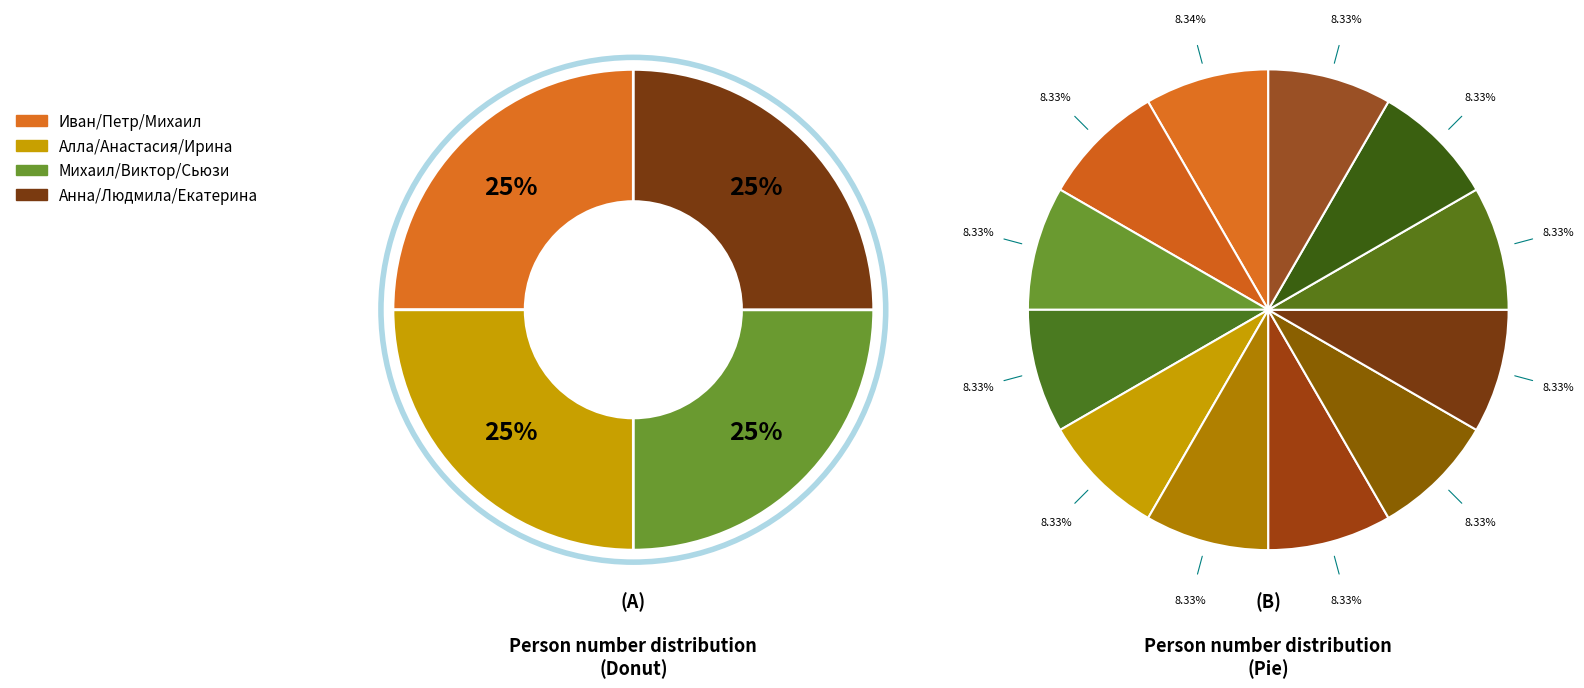

What is the ratio of the value at Анна to the value at Сьюзи?

1.0